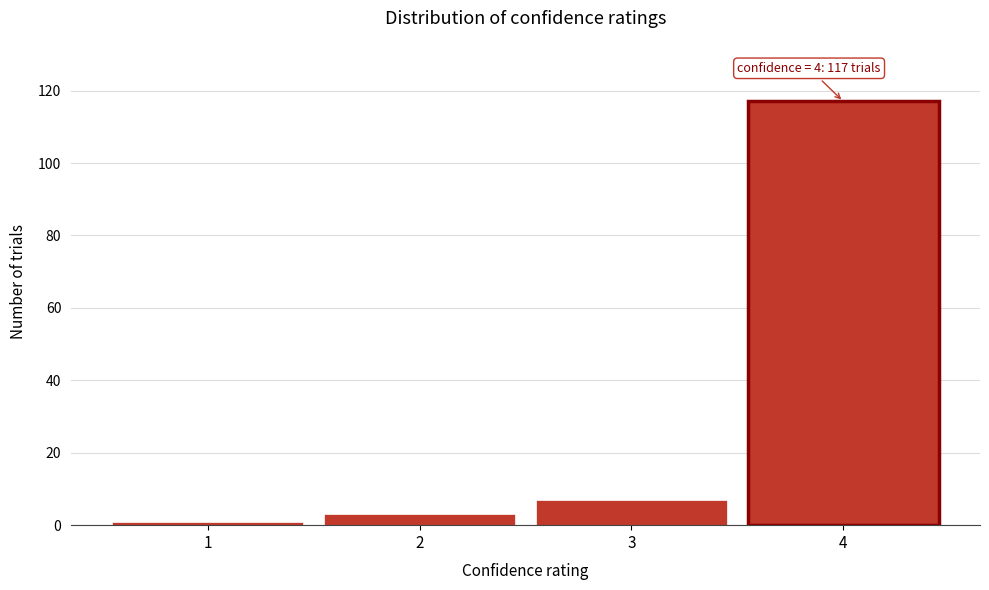

Reading left to right, list all the values displayed in this chart.

1=1	2=3	3=7	4=117